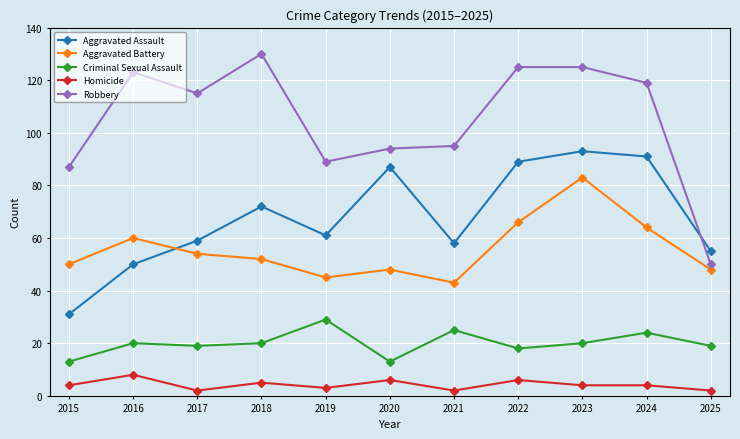

What is the maximum value for Aggravated Battery?

83